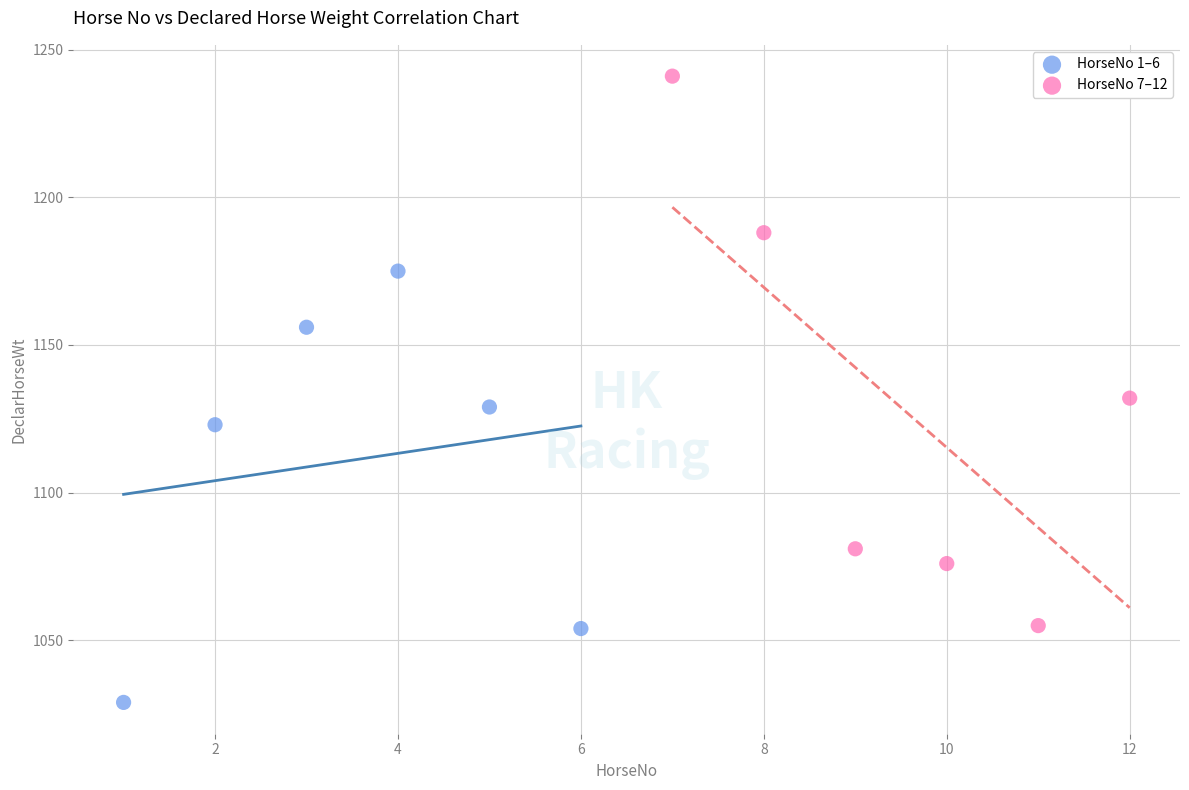

Which series has the largest Y range (max minus min)?

HorseNo 7–12